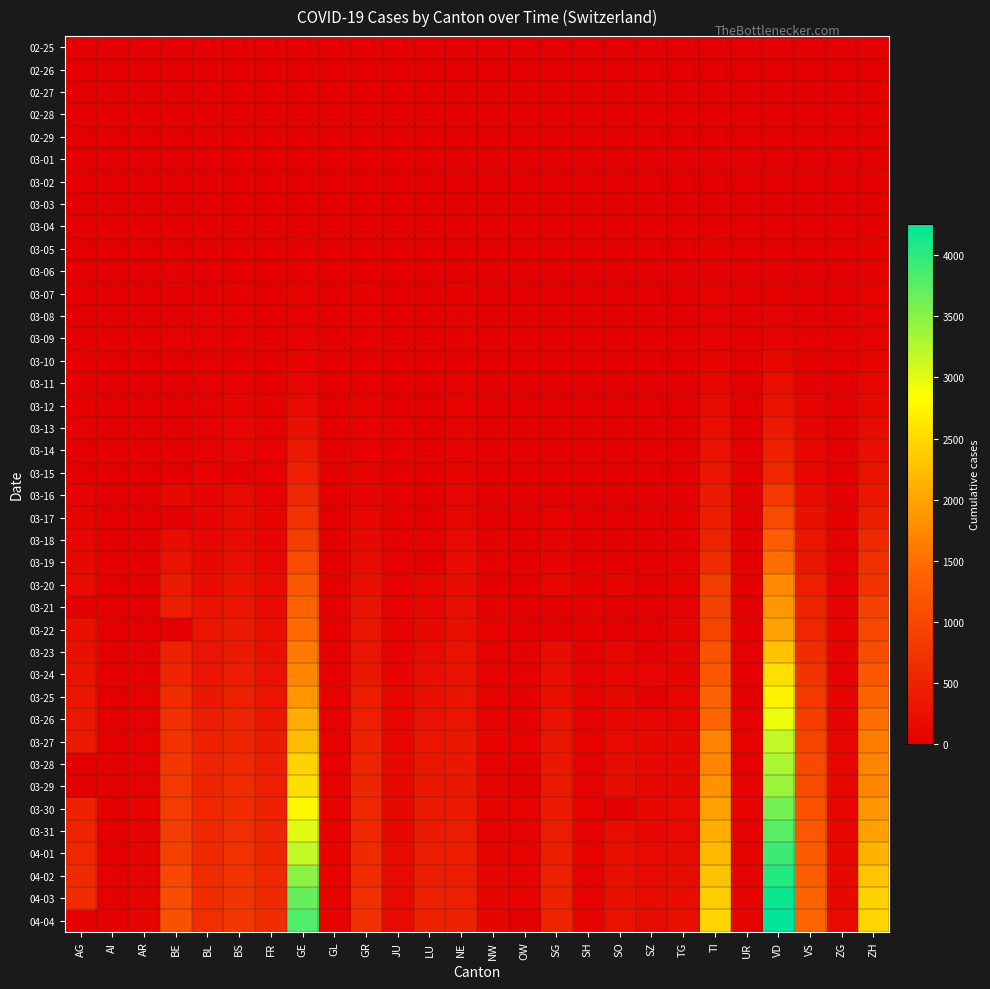

Reading left to right, transcribe all the data shown in this chart.

02-25: AG=0	AI=0	AR=0	BE=0	BL=0	BS=0	FR=0	GE=0	GL=0	GR=0	JU=0	LU=0	NE=0	NW=0	OW=0	SG=0	SH=0	SO=0	SZ=0	TG=0	TI=0	UR=0	VD=0	VS=0	ZG=0	ZH=0
02-26: AG=0	AI=0	AR=0	BE=0	BL=0	BS=0	FR=0	GE=1	GL=0	GR=2	JU=0	LU=0	NE=0	NW=0	OW=0	SG=0	SH=0	SO=0	SZ=0	TG=0	TI=1	UR=0	VD=0	VS=0	ZG=0	ZH=0
02-27: AG=0	AI=0	AR=0	BE=0	BL=0	BS=1	FR=0	GE=1	GL=0	GR=2	JU=1	LU=0	NE=0	NW=0	OW=0	SG=0	SH=0	SO=0	SZ=0	TG=0	TI=1	UR=0	VD=0	VS=0	ZG=0	ZH=2
02-28: AG=1	AI=0	AR=0	BE=1	BL=1	BS=1	FR=0	GE=5	GL=0	GR=6	JU=1	LU=0	NE=0	NW=0	OW=0	SG=0	SH=0	SO=0	SZ=0	TG=0	TI=1	UR=0	VD=0	VS=1	ZG=0	ZH=2
02-29: AG=0	AI=0	AR=0	BE=0	BL=2	BS=1	FR=0	GE=9	GL=0	GR=6	JU=1	LU=0	NE=0	NW=0	OW=0	SG=0	SH=0	SO=0	SZ=0	TG=0	TI=2	UR=0	VD=0	VS=1	ZG=0	ZH=6
03-01: AG=0	AI=0	AR=0	BE=2	BL=2	BS=1	FR=1	GE=10	GL=0	GR=6	JU=1	LU=0	NE=1	NW=0	OW=0	SG=0	SH=0	SO=0	SZ=0	TG=0	TI=2	UR=0	VD=0	VS=2	ZG=0	ZH=7
03-02: AG=2	AI=0	AR=0	BE=4	BL=2	BS=1	FR=2	GE=11	GL=0	GR=9	JU=1	LU=0	NE=1	NW=0	OW=0	SG=0	SH=0	SO=0	SZ=0	TG=0	TI=4	UR=0	VD=0	VS=3	ZG=0	ZH=10
03-03: AG=6	AI=0	AR=0	BE=0	BL=2	BS=3	FR=0	GE=14	GL=0	GR=9	JU=2	LU=0	NE=1	NW=0	OW=0	SG=0	SH=0	SO=0	SZ=1	TG=0	TI=8	UR=0	VD=0	VS=3	ZG=1	ZH=13
03-04: AG=7	AI=0	AR=0	BE=6	BL=2	BS=3	FR=4	GE=16	GL=0	GR=12	JU=2	LU=0	NE=8	NW=0	OW=0	SG=1	SH=0	SO=0	SZ=3	TG=0	TI=13	UR=0	VD=0	VS=4	ZG=1	ZH=15
03-05: AG=9	AI=0	AR=1	BE=0	BL=6	BS=8	FR=6	GE=20	GL=0	GR=14	JU=4	LU=0	NE=9	NW=0	OW=0	SG=0	SH=0	SO=0	SZ=0	TG=0	TI=25	UR=0	VD=0	VS=5	ZG=2	ZH=23
03-06: AG=12	AI=0	AR=1	BE=17	BL=6	BS=15	FR=0	GE=30	GL=0	GR=16	JU=4	LU=0	NE=13	NW=0	OW=0	SG=2	SH=0	SO=1	SZ=6	TG=1	TI=28	UR=0	VD=23	VS=6	ZG=3	ZH=29
03-07: AG=0	AI=0	AR=1	BE=0	BL=15	BS=21	FR=0	GE=43	GL=0	GR=17	JU=5	LU=0	NE=18	NW=0	OW=0	SG=0	SH=0	SO=0	SZ=0	TG=1	TI=41	UR=0	VD=30	VS=7	ZG=3	ZH=34
03-08: AG=0	AI=0	AR=1	BE=0	BL=19	BS=24	FR=8	GE=45	GL=0	GR=18	JU=5	LU=0	NE=24	NW=0	OW=0	SG=0	SH=0	SO=0	SZ=0	TG=1	TI=49	UR=0	VD=40	VS=12	ZG=3	ZH=40
03-09: AG=14	AI=0	AR=2	BE=34	BL=20	BS=28	FR=11	GE=60	GL=0	GR=18	JU=7	LU=0	NE=27	NW=0	OW=0	SG=0	SH=0	SO=0	SZ=0	TG=1	TI=61	UR=0	VD=51	VS=17	ZG=10	ZH=49
03-10: AG=17	AI=0	AR=0	BE=0	BL=22	BS=33	FR=0	GE=80	GL=1	GR=22	JU=7	LU=0	NE=31	NW=0	OW=0	SG=0	SH=0	SO=0	SZ=0	TG=2	TI=75	UR=0	VD=130	VS=22	ZG=10	ZH=62
03-11: AG=18	AI=0	AR=0	BE=0	BL=26	BS=49	FR=16	GE=114	GL=1	GR=31	JU=7	LU=0	NE=37	NW=4	OW=0	SG=0	SH=1	SO=0	SZ=0	TG=5	TI=108	UR=0	VD=203	VS=30	ZG=11	ZH=101
03-12: AG=27	AI=0	AR=5	BE=0	BL=26	BS=73	FR=22	GE=155	GL=3	GR=43	JU=12	LU=0	NE=46	NW=5	OW=0	SG=15	SH=1	SO=0	SZ=0	TG=5	TI=163	UR=2	VD=277	VS=53	ZG=11	ZH=140
03-13: AG=32	AI=0	AR=0	BE=0	BL=42	BS=92	FR=29	GE=227	GL=6	GR=53	JU=17	LU=0	NE=59	NW=5	OW=1	SG=0	SH=1	SO=0	SZ=9	TG=7	TI=206	UR=0	VD=370	VS=76	ZG=11	ZH=163
03-14: AG=0	AI=2	AR=0	BE=0	BL=47	BS=100	FR=36	GE=351	GL=8	GR=56	JU=18	LU=0	NE=68	NW=5	OW=0	SG=0	SH=1	SO=0	SZ=0	TG=8	TI=265	UR=0	VD=477	VS=98	ZG=13	ZH=218
03-15: AG=0	AI=0	AR=0	BE=0	BL=54	BS=0	FR=40	GE=435	GL=10	GR=71	JU=19	LU=0	NE=74	NW=8	OW=0	SG=0	SH=1	SO=0	SZ=13	TG=11	TI=293	UR=0	VD=566	VS=115	ZG=13	ZH=250
03-16: AG=52	AI=4	AR=0	BE=123	BL=76	BS=143	FR=45	GE=556	GL=10	GR=84	JU=25	LU=0	NE=93	NW=10	OW=0	SG=0	SH=2	SO=0	SZ=0	TG=17	TI=368	UR=0	VD=796	VS=172	ZG=20	ZH=326
03-17: AG=67	AI=5	AR=0	BE=0	BL=89	BS=164	FR=59	GE=710	GL=12	GR=101	JU=29	LU=0	NE=114	NW=12	OW=0	SG=47	SH=2	SO=0	SZ=0	TG=23	TI=426	UR=0	VD=1039	VS=225	ZG=29	ZH=429
03-18: AG=101	AI=0	AR=11	BE=193	BL=116	BS=181	FR=86	GE=863	GL=14	GR=128	JU=32	LU=65	NE=146	NW=18	OW=0	SG=61	SH=8	SO=0	SZ=0	TG=32	TI=511	UR=5	VD=1303	VS=312	ZG=33	ZH=568
03-19: AG=118	AI=6	AR=0	BE=282	BL=134	BS=220	FR=111	GE=1041	GL=16	GR=182	JU=36	LU=0	NE=175	NW=25	OW=0	SG=85	SH=12	SO=0	SZ=0	TG=37	TI=638	UR=7	VD=1513	VS=349	ZG=37	ZH=679
03-20: AG=168	AI=0	AR=0	BE=377	BL=184	BS=270	FR=145	GE=1212	GL=20	GR=226	JU=44	LU=92	NE=189	NW=28	OW=0	SG=98	SH=17	SO=66	SZ=0	TG=50	TI=849	UR=7	VD=1754	VS=436	ZG=48	ZH=711
03-21: AG=0	AI=0	AR=0	BE=418	BL=282	BS=297	FR=167	GE=1350	GL=25	GR=258	JU=54	LU=109	NE=200	NW=33	OW=0	SG=0	SH=28	SO=0	SZ=0	TG=57	TI=916	UR=12	VD=1873	VS=498	ZG=53	ZH=925
03-22: AG=232	AI=0	AR=0	BE=0	BL=289	BS=356	FR=202	GE=1453	GL=29	GR=284	JU=61	LU=131	NE=216	NW=36	OW=0	SG=0	SH=30	SO=0	SZ=0	TG=76	TI=945	UR=0	VD=1975	VS=535	ZG=53	ZH=984
03-23: AG=241	AI=0	AR=30	BE=470	BL=302	BS=374	FR=226	GE=1611	GL=31	GR=300	JU=69	LU=156	NE=247	NW=39	OW=24	SG=185	SH=32	SO=95	SZ=0	TG=82	TI=1162	UR=22	VD=2281	VS=628	ZG=53	ZH=1073
03-24: AG=266	AI=8	AR=33	BE=532	BL=306	BS=410	FR=255	GE=1729	GL=33	GR=343	JU=82	LU=205	NE=265	NW=42	OW=25	SG=200	SH=34	SO=104	SZ=97	TG=88	TI=1209	UR=25	VD=2546	VS=728	ZG=72	ZH=1221
03-25: AG=319	AI=9	AR=34	BE=624	BL=341	BS=462	FR=293	GE=1870	GL=40	GR=393	JU=92	LU=228	NE=280	NW=44	OW=27	SG=228	SH=35	SO=129	SZ=0	TG=97	TI=1354	UR=0	VD=2738	VS=793	ZG=80	ZH=1368
03-26: AG=349	AI=11	AR=42	BE=660	BL=422	BS=501	FR=309	GE=2073	GL=43	GR=433	JU=100	LU=253	NE=299	NW=48	OW=30	SG=280	SH=36	SO=141	SZ=107	TG=111	TI=1401	UR=38	VD=2943	VS=874	ZG=87	ZH=1500
03-27: AG=364	AI=12	AR=44	BE=718	BL=466	BS=530	FR=369	GE=2231	GL=47	GR=474	JU=114	LU=287	NE=316	NW=54	OW=37	SG=306	SH=37	SO=157	SZ=119	TG=118	TI=1688	UR=40	VD=3177	VS=968	ZG=94	ZH=1627
03-28: AG=0	AI=13	AR=45	BE=767	BL=502	BS=569	FR=421	GE=2436	GL=47	GR=495	JU=119	LU=317	NE=337	NW=55	OW=0	SG=339	SH=40	SO=173	SZ=122	TG=135	TI=1727	UR=48	VD=3308	VS=1017	ZG=101	ZH=1701
03-29: AG=0	AI=0	AR=48	BE=798	BL=511	BS=605	FR=442	GE=2547	GL=50	GR=519	JU=127	LU=339	NE=346	NW=59	OW=0	SG=365	SH=41	SO=190	SZ=128	TG=139	TI=1837	UR=50	VD=3393	VS=1055	ZG=101	ZH=1733
03-30: AG=481	AI=14	AR=50	BE=826	BL=539	BS=617	FR=477	GE=2761	GL=51	GR=535	JU=128	LU=351	NE=378	NW=63	OW=46	SG=389	SH=42	SO=0	SZ=135	TG=149	TI=1962	UR=53	VD=3605	VS=1144	ZG=112	ZH=1859
03-31: AG=499	AI=14	AR=58	BE=856	BL=561	BS=653	FR=491	GE=3003	GL=53	GR=547	JU=140	LU=375	NE=402	NW=70	OW=47	SG=394	SH=44	SO=196	SZ=140	TG=155	TI=2091	UR=57	VD=3764	VS=1211	ZG=114	ZH=1947
04-01: AG=549	AI=0	AR=61	BE=909	BL=588	BS=687	FR=525	GE=3180	GL=56	GR=592	JU=145	LU=401	NE=420	NW=70	OW=49	SG=414	SH=44	SO=216	SZ=146	TG=167	TI=2195	UR=59	VD=3916	VS=1282	ZG=125	ZH=2136
04-02: AG=592	AI=20	AR=64	BE=1003	BL=610	BS=714	FR=550	GE=3469	GL=58	GR=622	JU=149	LU=422	NE=430	NW=76	OW=51	SG=455	SH=47	SO=227	SZ=155	TG=180	TI=2271	UR=60	VD=4050	VS=1334	ZG=131	ZH=2300
04-03: AG=626	AI=20	AR=65	BE=1073	BL=625	BS=754	FR=588	GE=3678	GL=59	GR=649	JU=149	LU=449	NE=444	NW=79	OW=56	SG=480	SH=47	SO=237	SZ=165	TG=199	TI=2377	UR=62	VD=4185	VS=1385	ZG=138	ZH=2428
04-04: AG=0	AI=21	AR=66	BE=1106	BL=656	BS=767	FR=638	GE=3816	GL=61	GR=657	JU=154	LU=469	NE=452	NW=80	OW=0	SG=504	SH=47	SO=250	SZ=168	TG=209	TI=2442	UR=66	VD=4257	VS=1418	ZG=146	ZH=2461